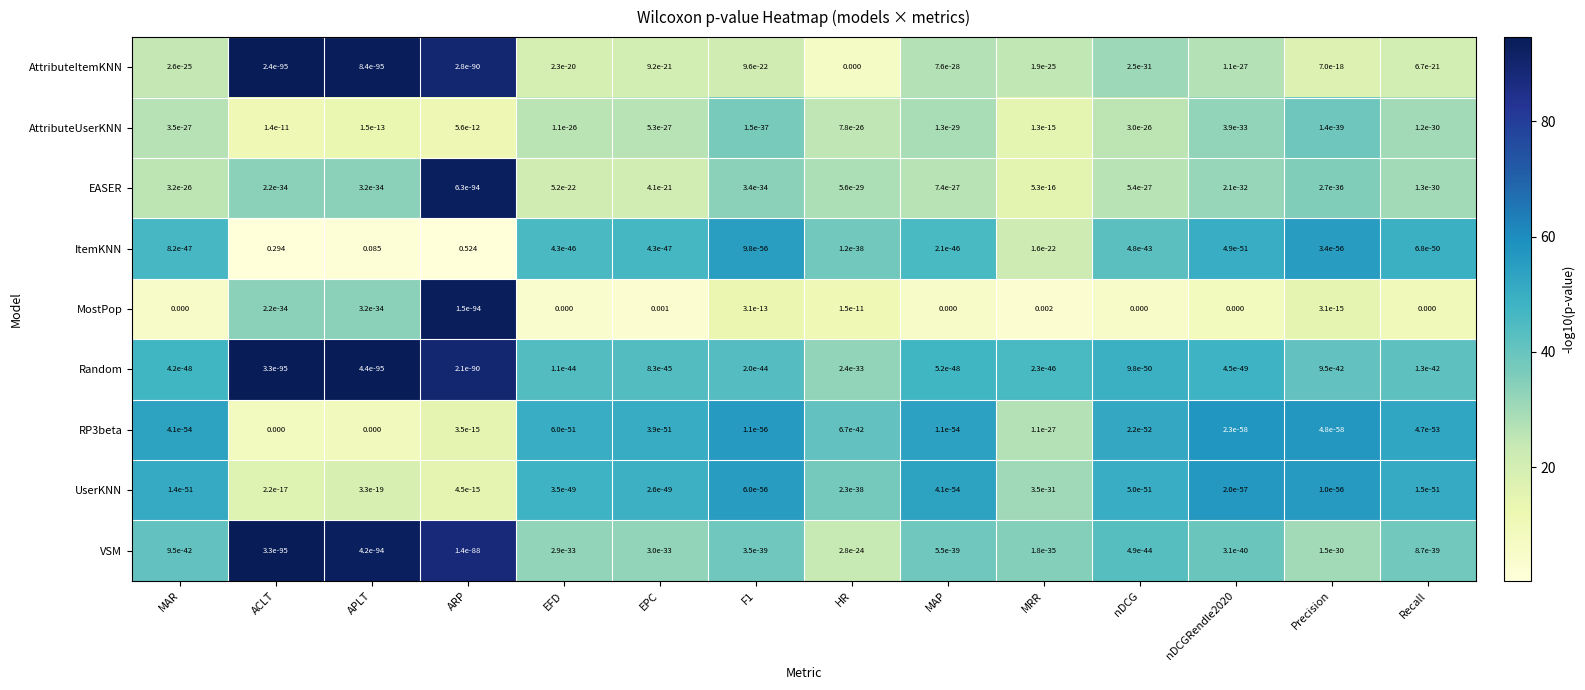

At which category is the sum across all series the highest?

ARP